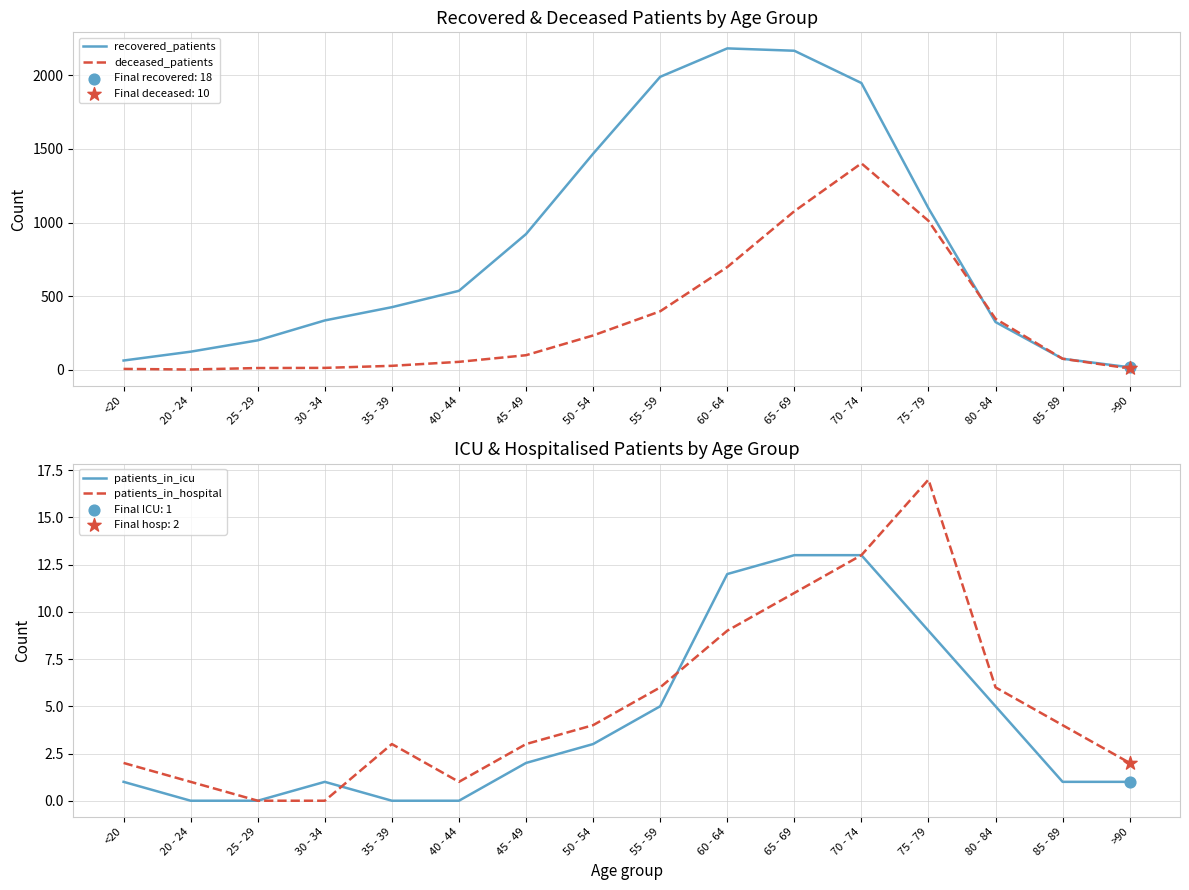

Which series reaches the maximum Y coordinate?

recovered_patients